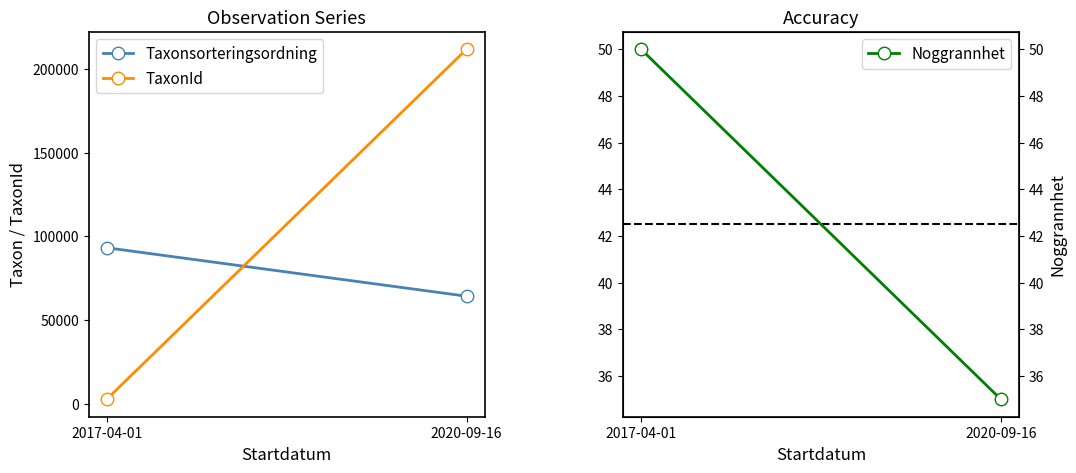

How many data points does each series have?

2